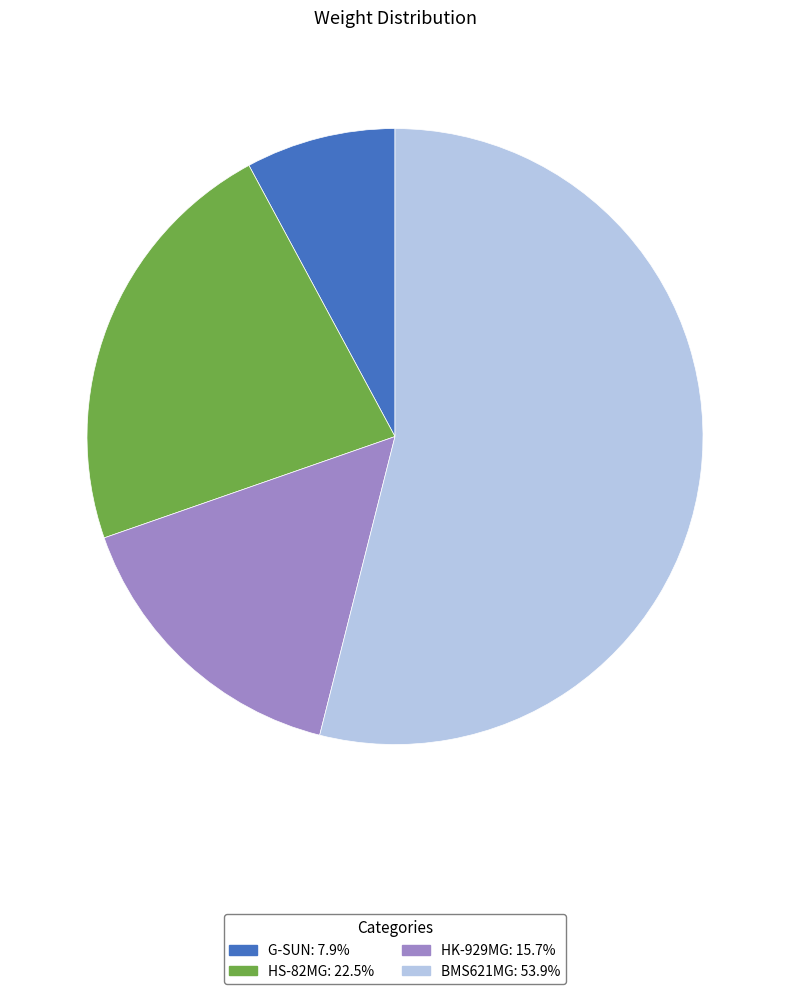

Rank the categories by value from highest to lowest.

BMS621MG, HS-82MG, HK-929MG, G-SUN